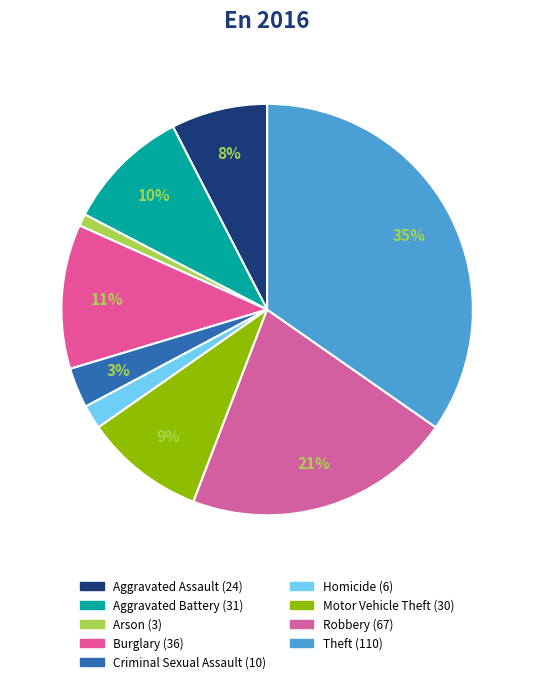

Is it true that Aggravated Assault is 1% of the pie?

False